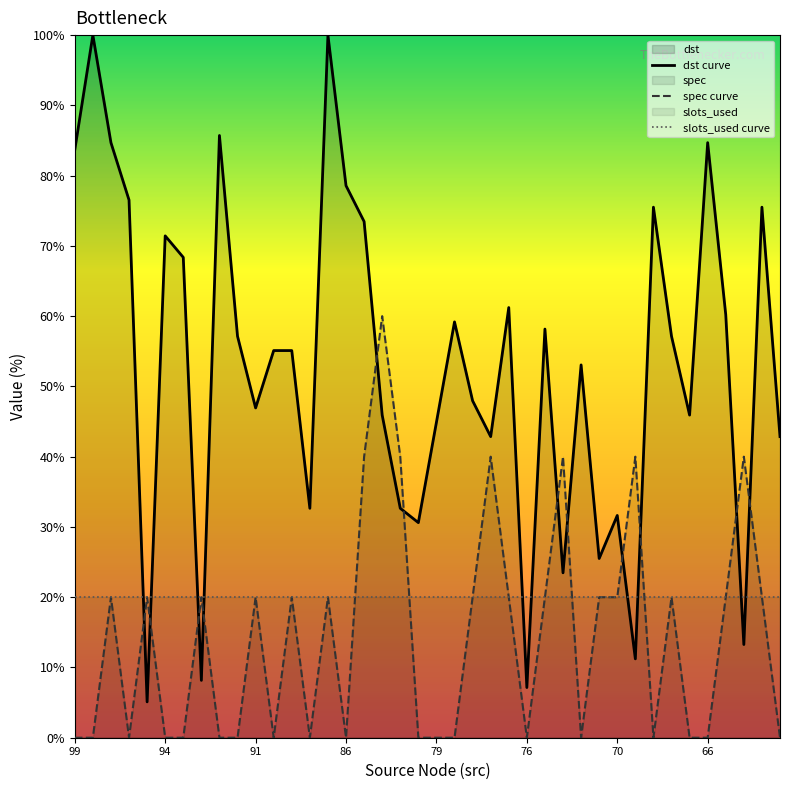

What is the maximum value for slots_used curve?

20.0